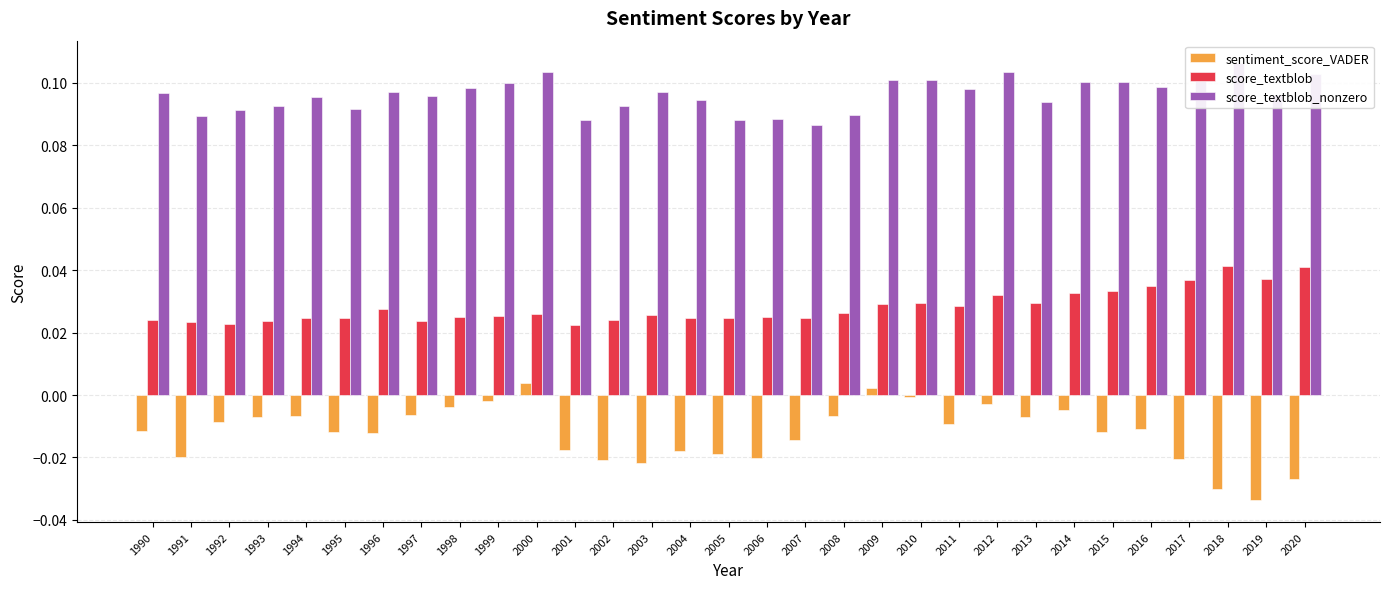

Reading left to right, transcribe all the data shown in this chart.

sentiment_score_VADER: -0.0	-0.0	-0.0	-0.0	-0.0	-0.0	-0.0	-0.0	-0.0	-0.0	0.0	-0.0	-0.0	-0.0	-0.0	-0.0	-0.0	-0.0	-0.0	0.0	-0.0	-0.0	-0.0	-0.0	-0.0	-0.0	-0.0	-0.0	-0.0	-0.0	-0.0
score_textblob: 0.0	0.0	0.0	0.0	0.0	0.0	0.0	0.0	0.0	0.0	0.0	0.0	0.0	0.0	0.0	0.0	0.0	0.0	0.0	0.0	0.0	0.0	0.0	0.0	0.0	0.0	0.0	0.0	0.0	0.0	0.0
score_textblob_nonzero: 0.1	0.1	0.1	0.1	0.1	0.1	0.1	0.1	0.1	0.1	0.1	0.1	0.1	0.1	0.1	0.1	0.1	0.1	0.1	0.1	0.1	0.1	0.1	0.1	0.1	0.1	0.1	0.1	0.1	0.1	0.1